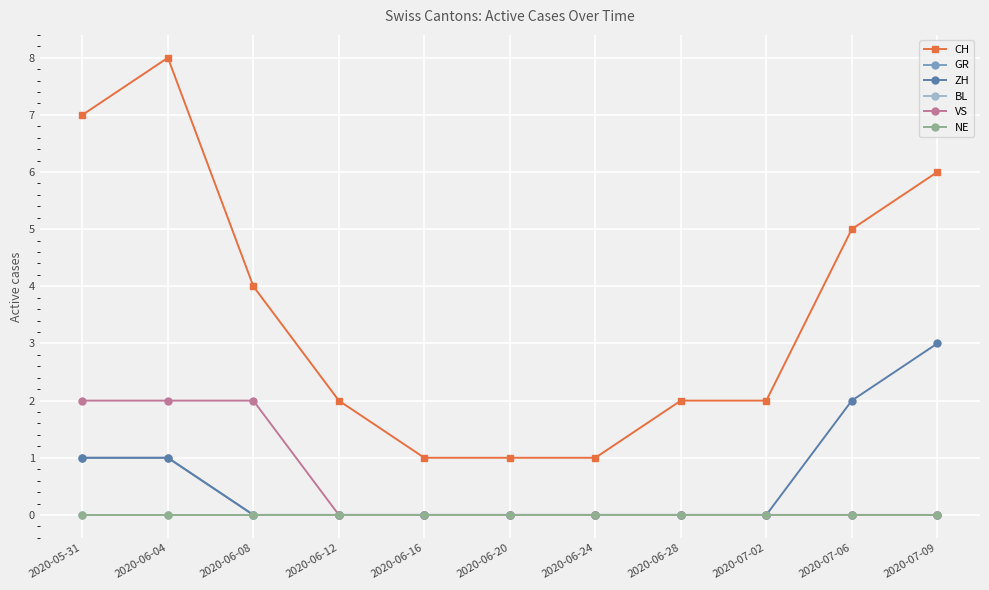

At which label is VS closest to 1?

2020-05-31